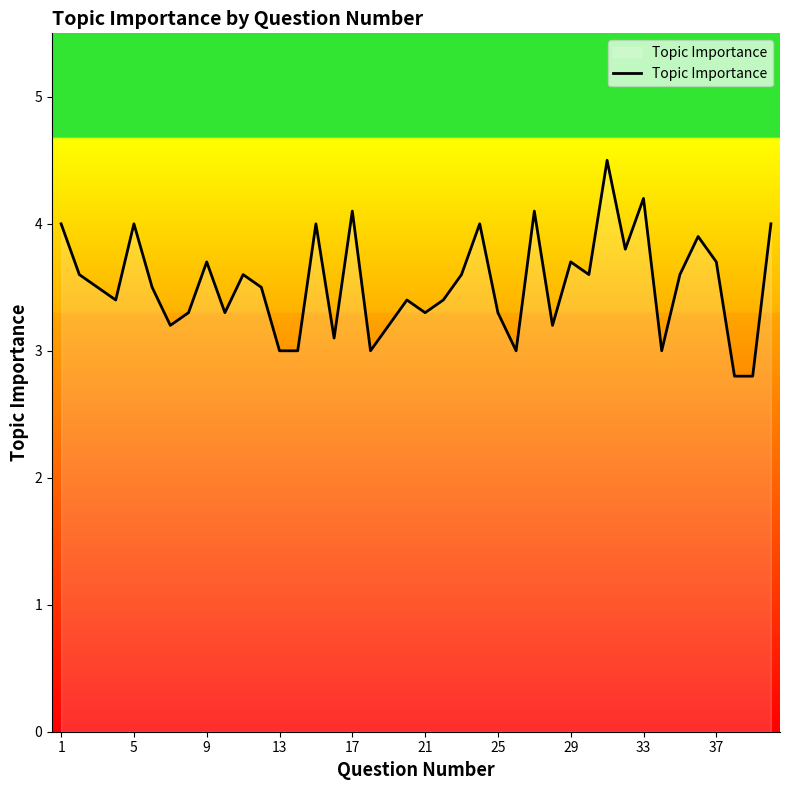

What is the difference between the maximum and minimum values?

1.7